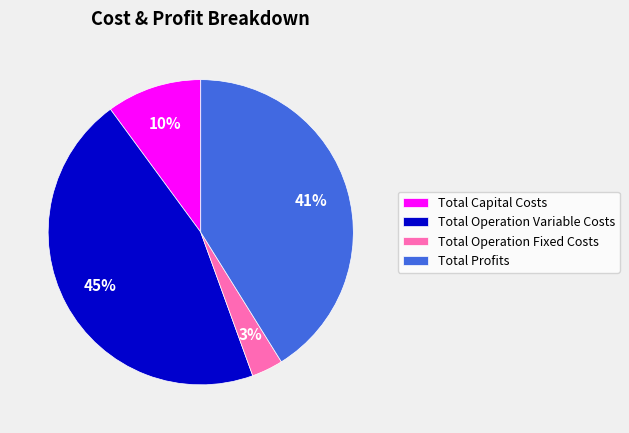

Between Total Operation Fixed Costs and Total Capital Costs, which is larger?

Total Capital Costs